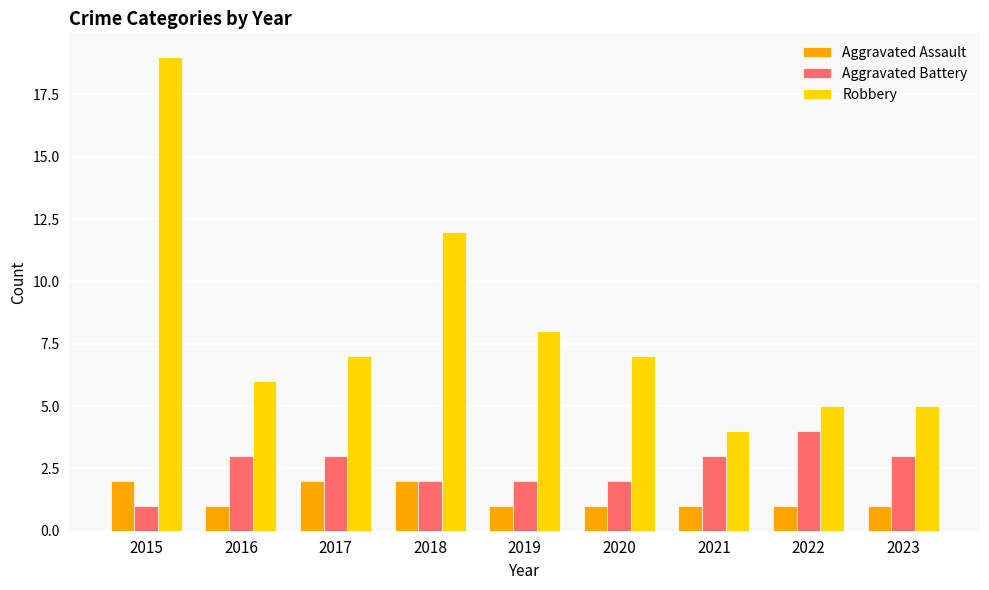

What is the average value of the Aggravated Battery series?

3